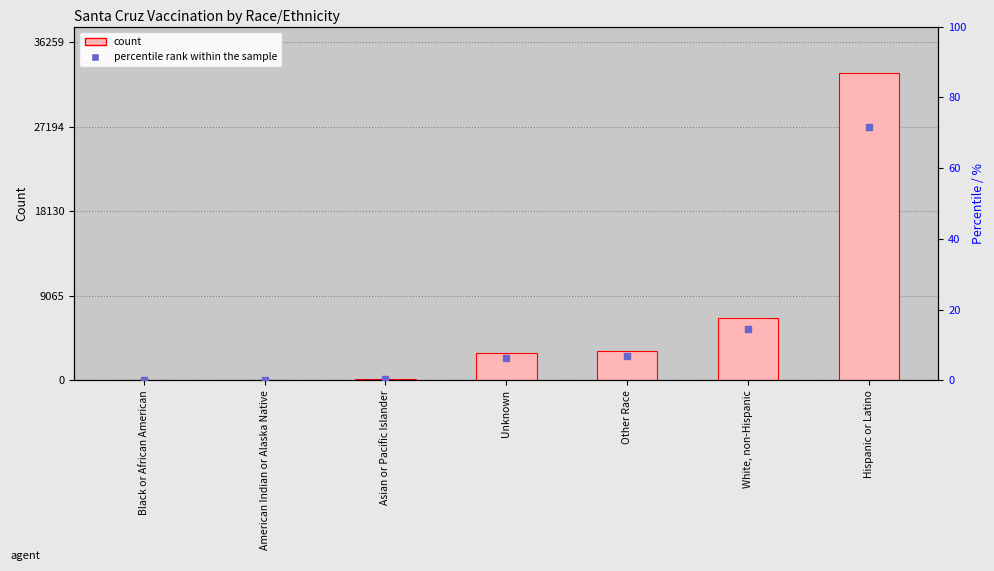

Which series contains the lowest Y value?

percentile rank within the sample